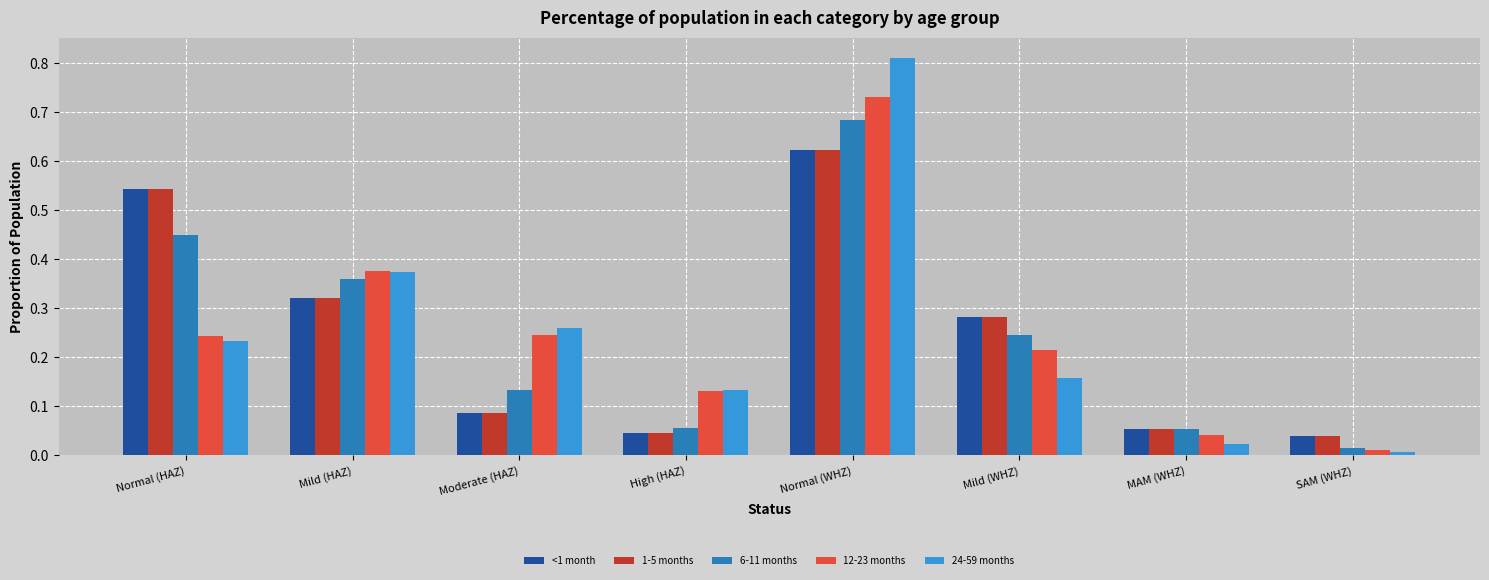

At how many categories does at least one series exceed 0?

8